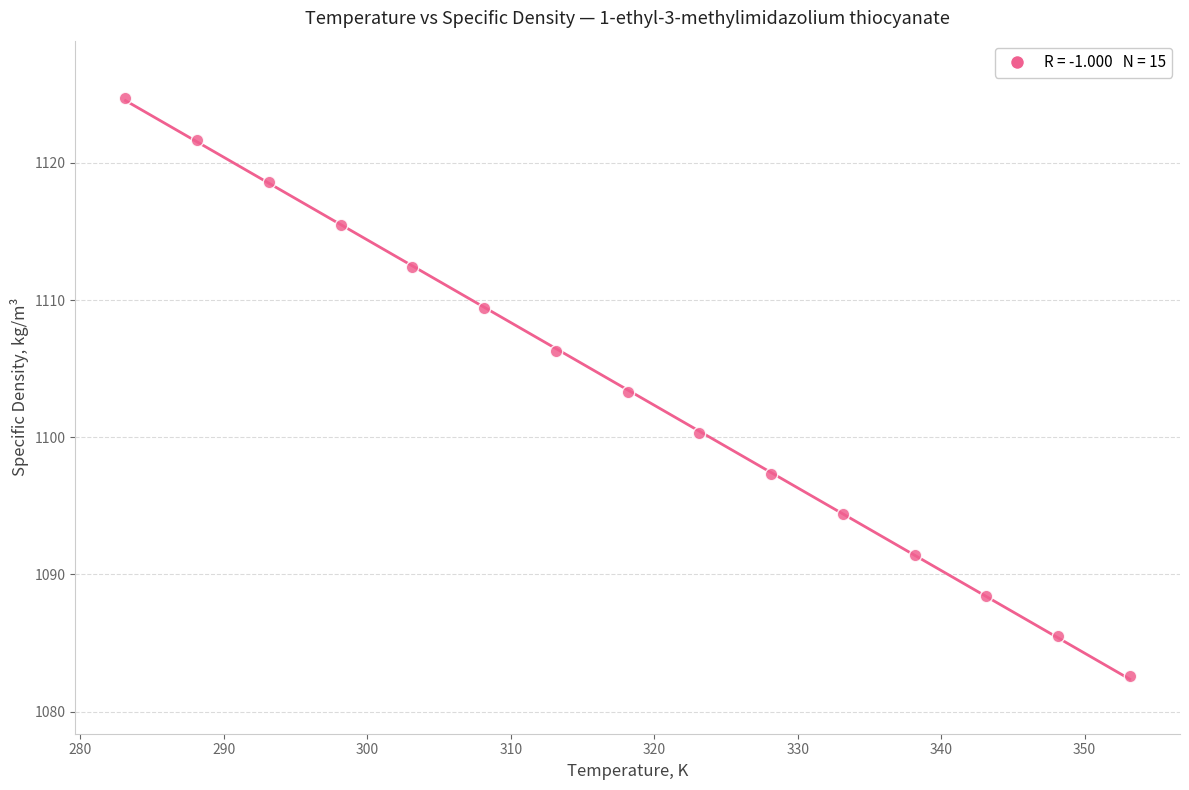

What is the range of X values (max minus min)?

70.0